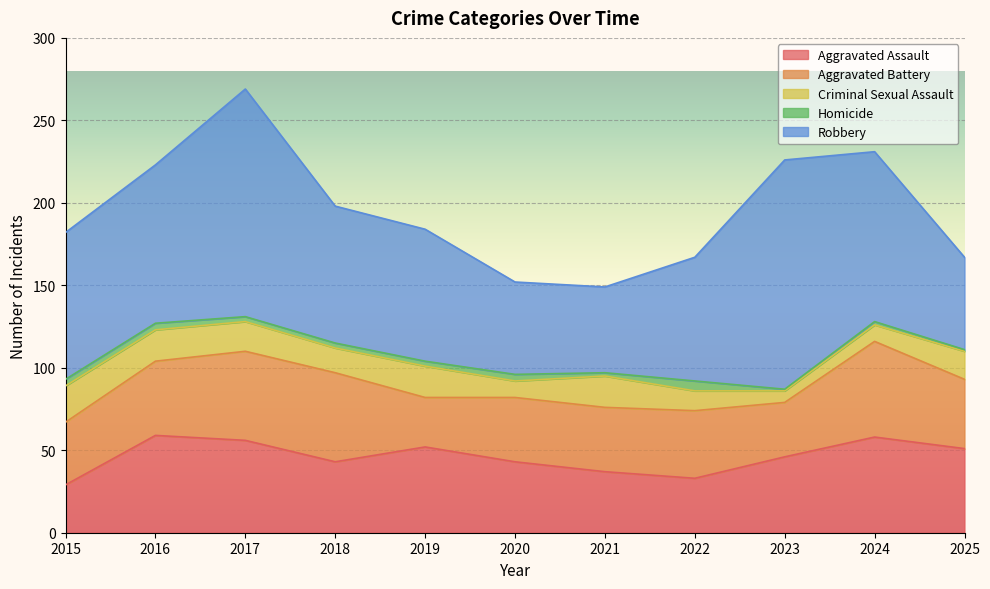

Where is the first local minimum for Robbery?

2021